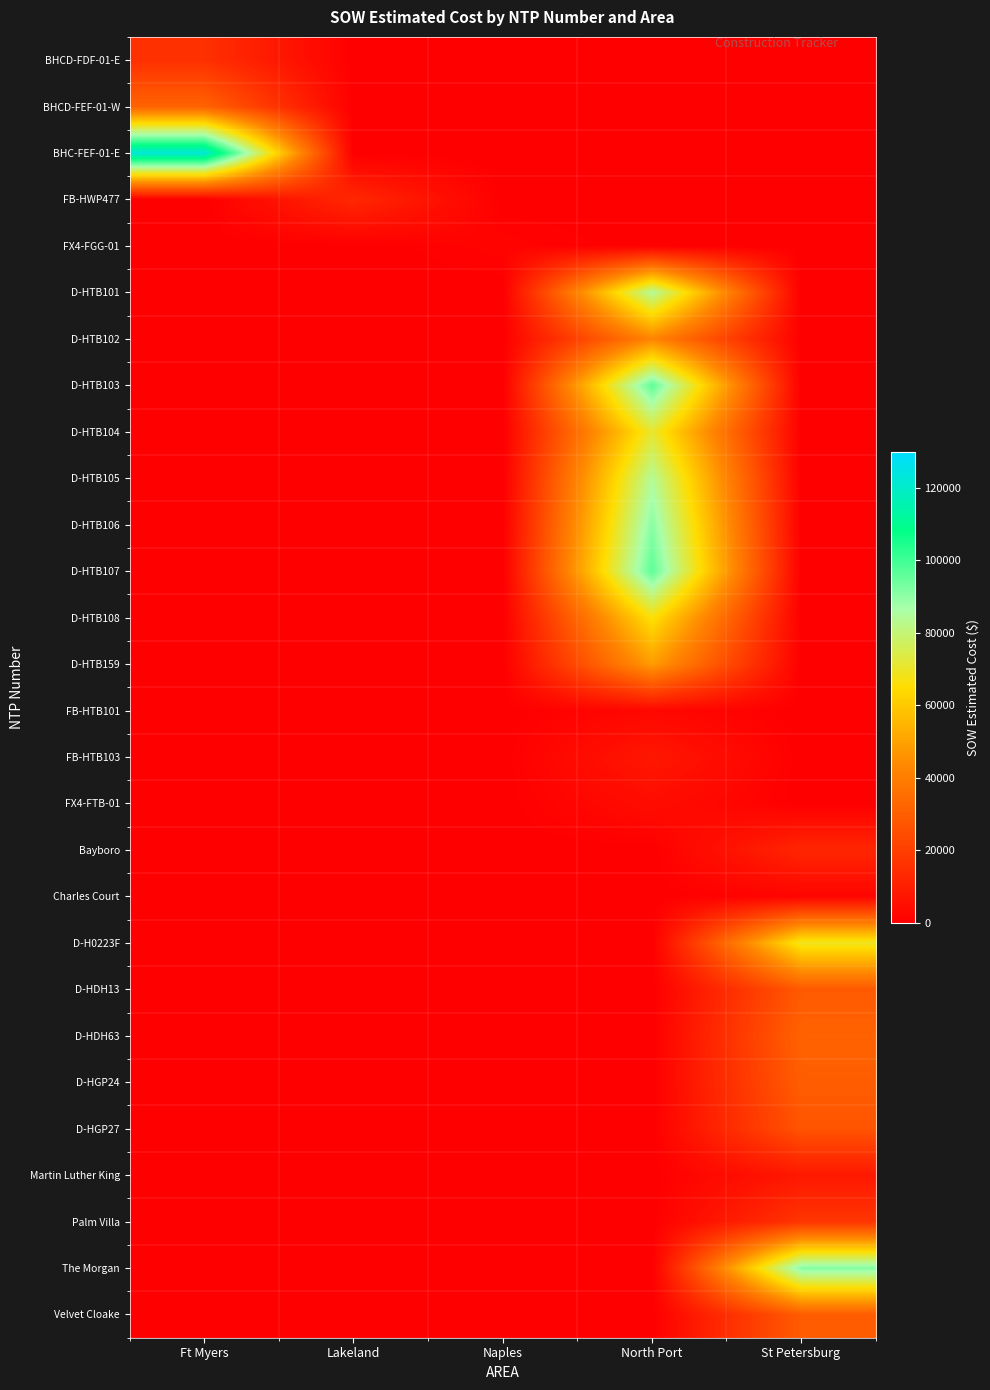

Which series has the largest range (max minus min)?

BHC-FEF-01-E